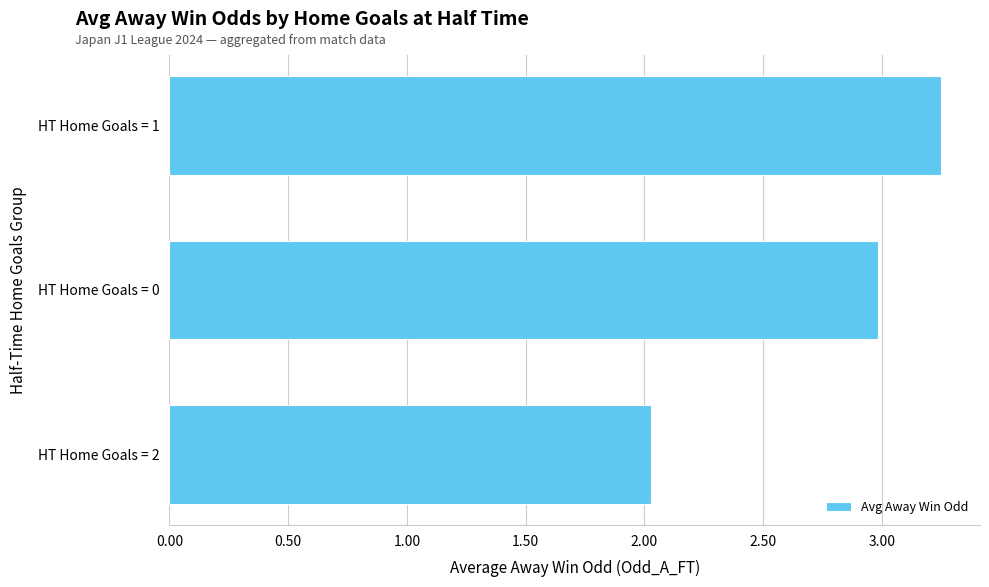

What is the minimum value shown in the chart?

2.0